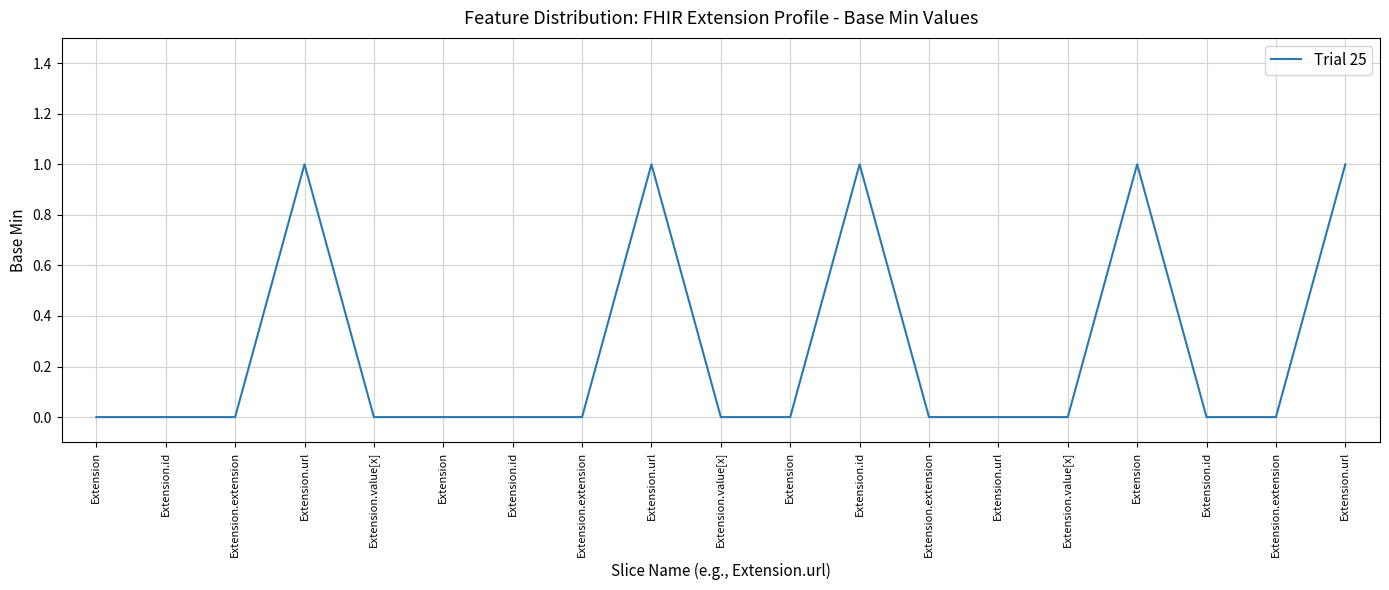

What is the label of the 4th point from the right?

Extension